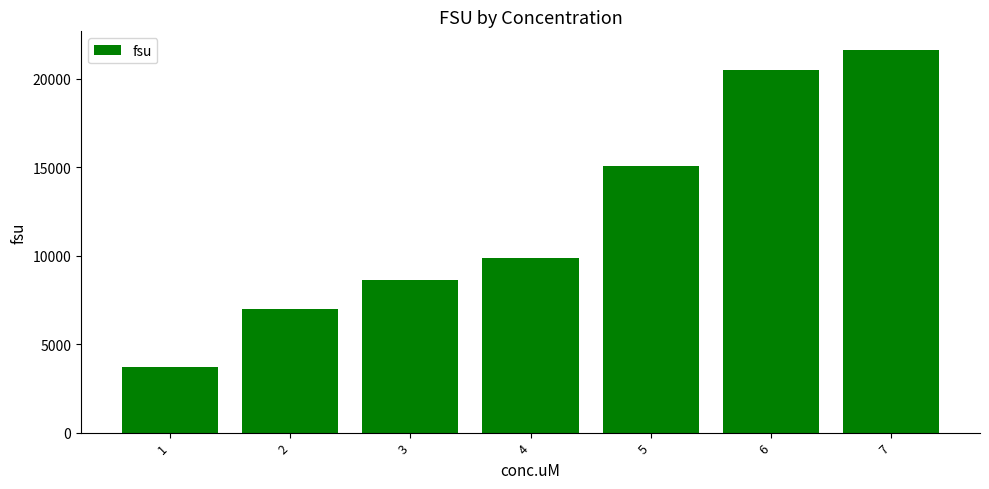

List the labels in order of value, largest first.

7, 6, 5, 4, 3, 2, 1